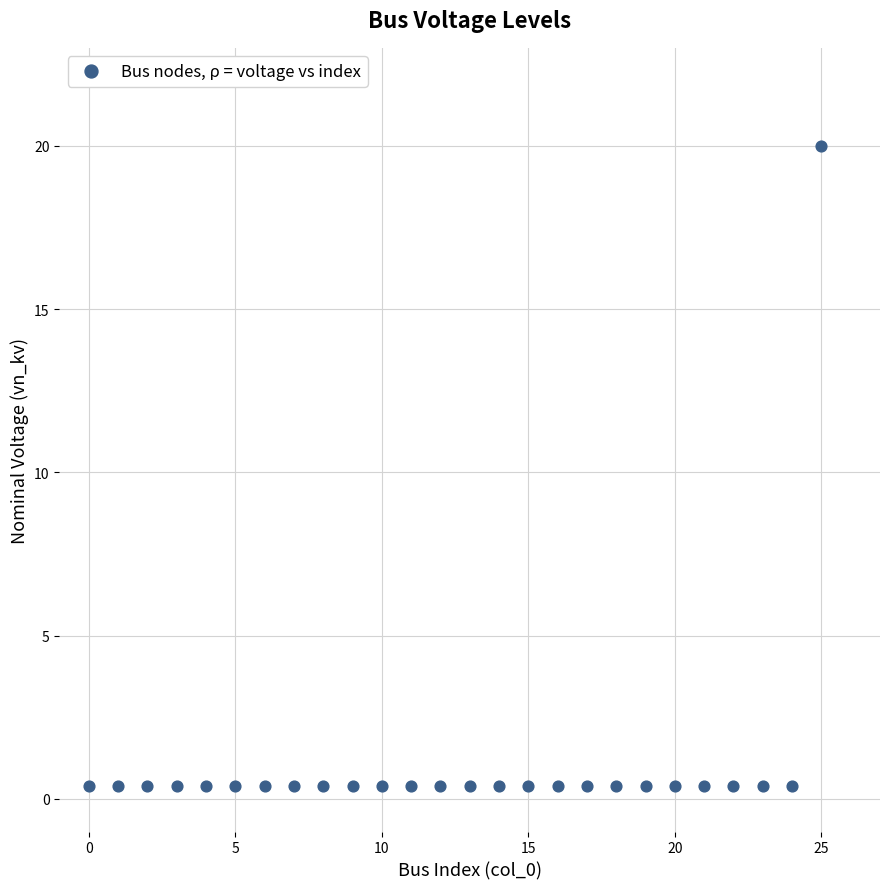

What is the range of Y values (max minus min)?

19.6